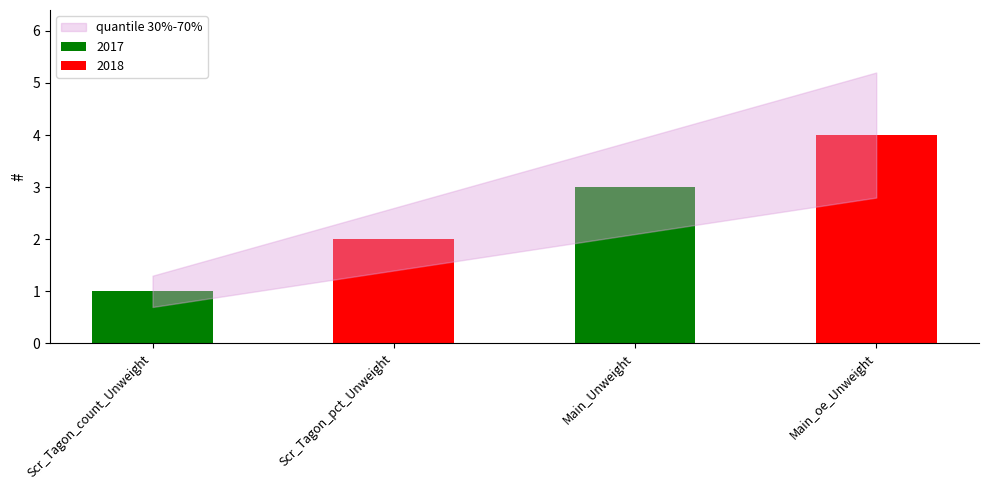

Where does the data first go above 3?

Main_oe_Unweight